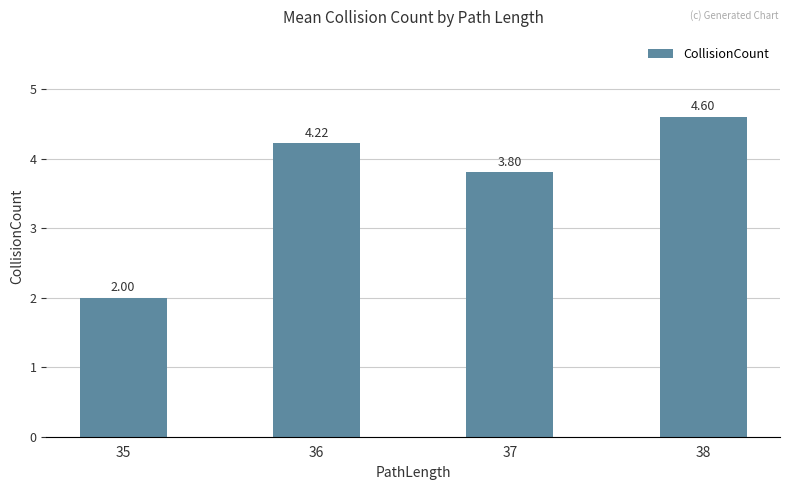

At which category does the chart reach its minimum across all series?

35